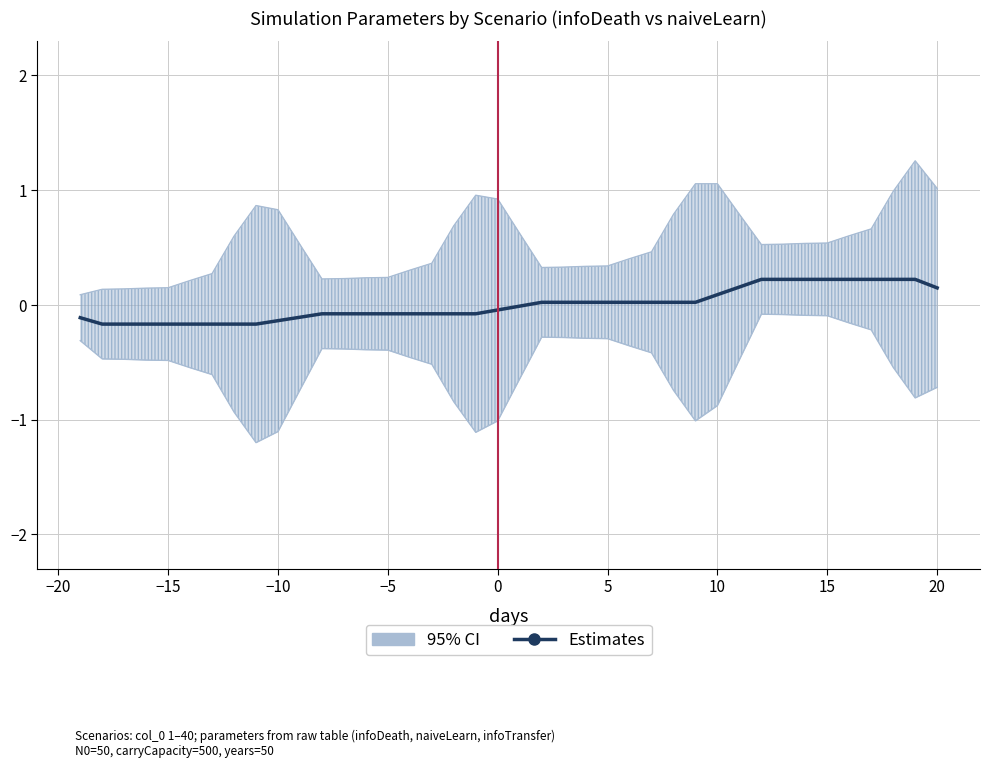

What is the smallest value displayed?

-0.2